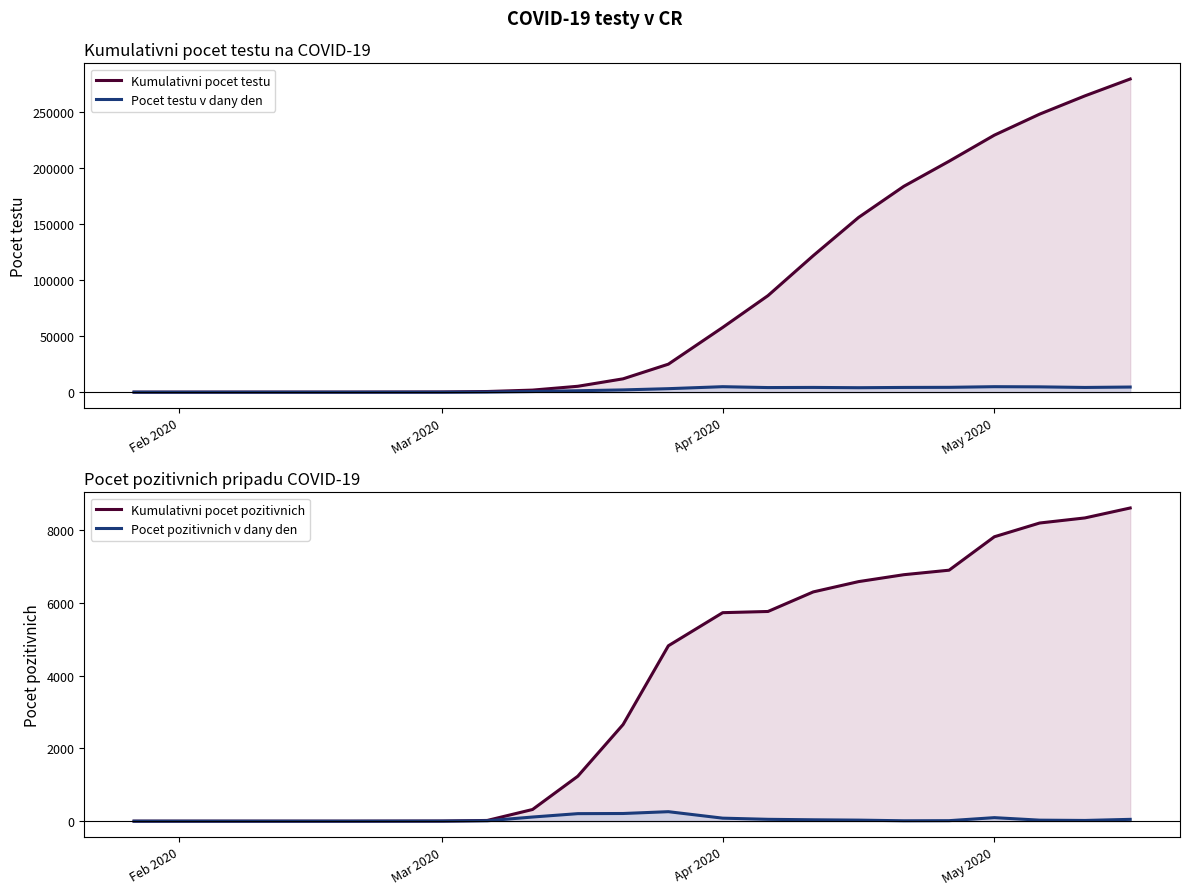

Which series has the largest total across all categories?

Kumulativni pocet testu